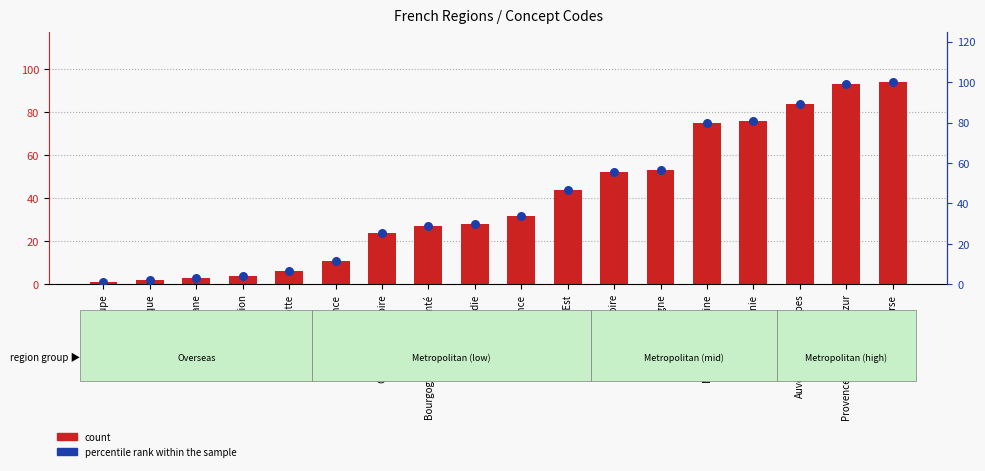

What is the total value across all series at Occitanie?

156.9